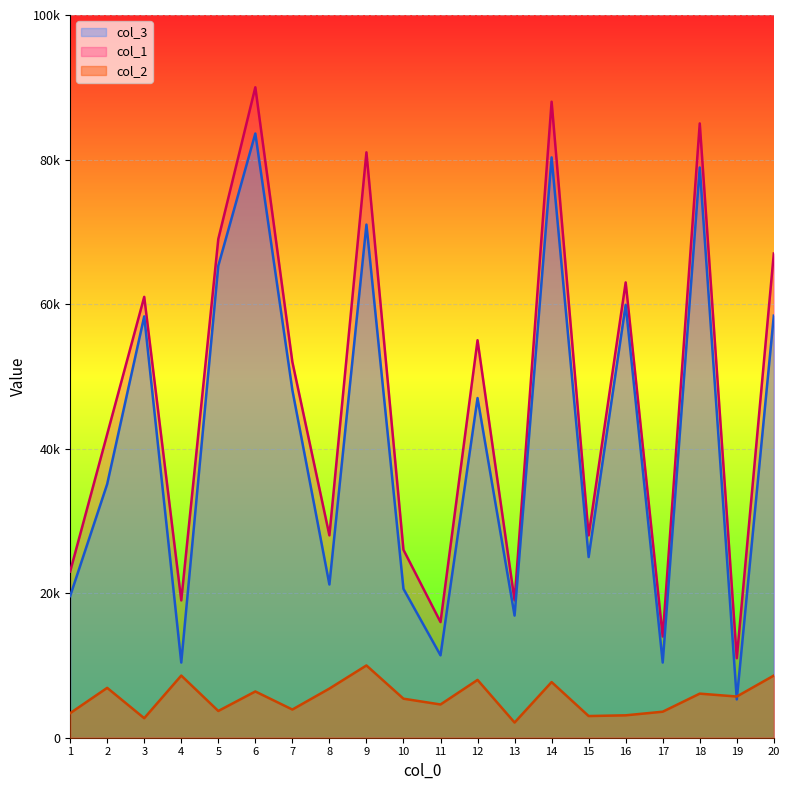

What is the approximate value of col_1 at 11, to the nearest 100?

16000